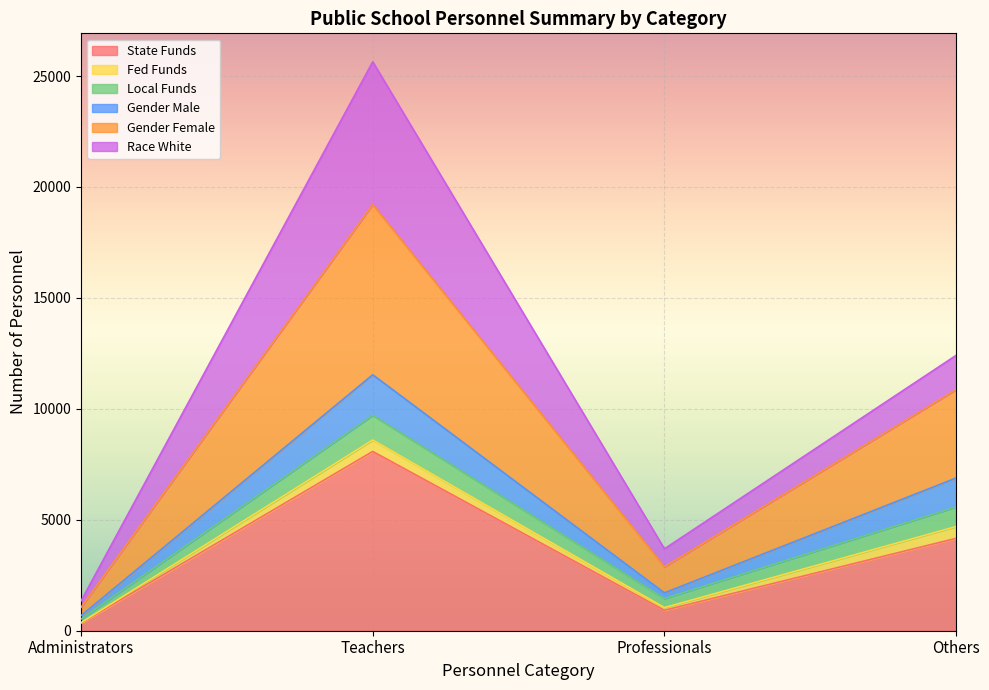

How many interior local peaks does the Gender Female series have?

1